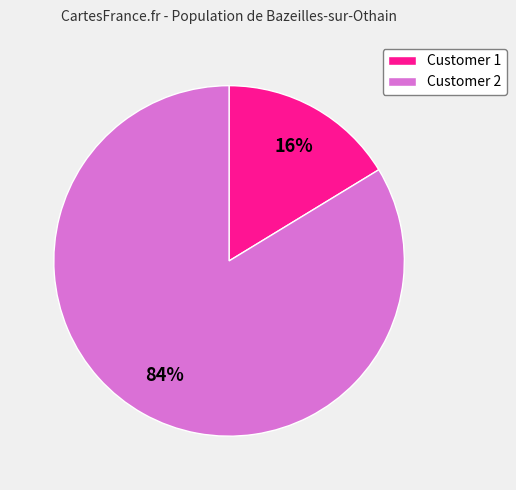

The Customer 2 slice represents 84% of the pie. True or false?

True